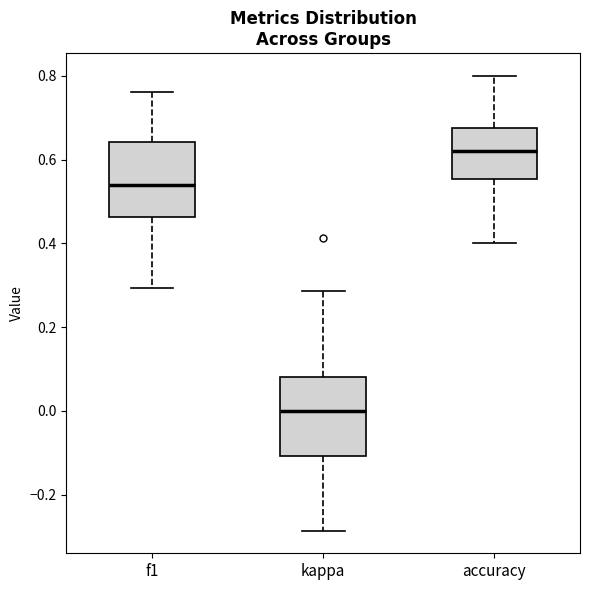

Where does the lower whisker of the box for f1 end on the y-axis? The values are not printed on the chart, so give them approximately, as read against the axis.

0.30